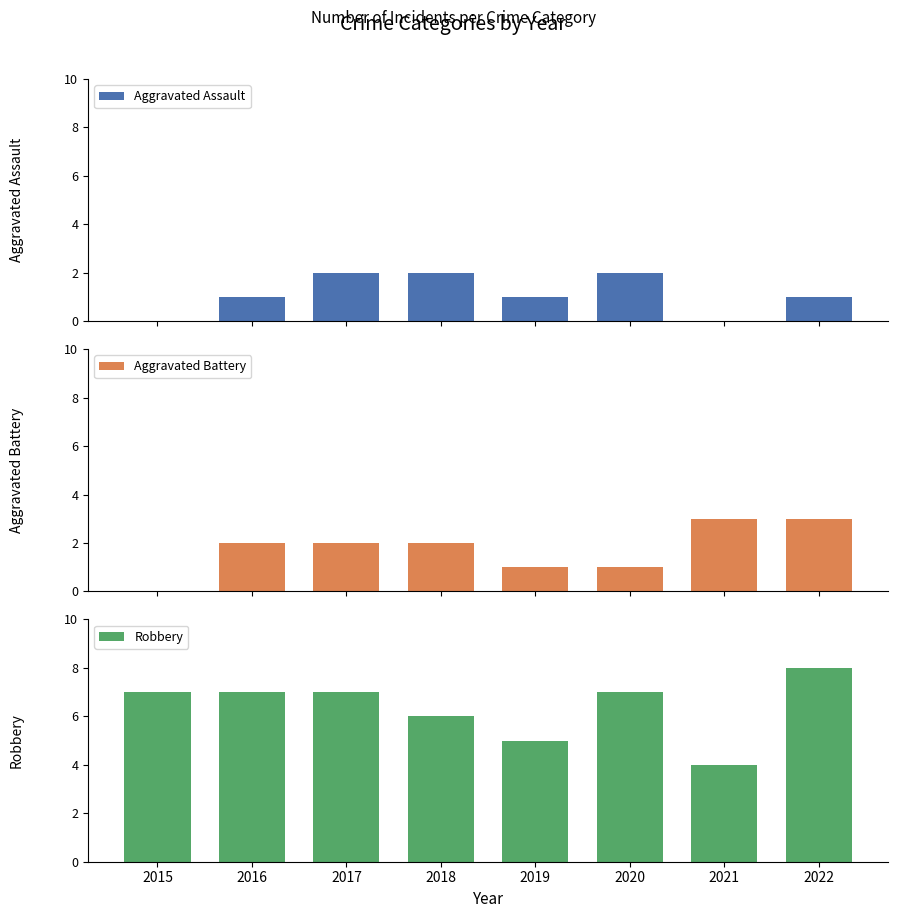

Which series changed the most between 2021 and 2022?

Robbery